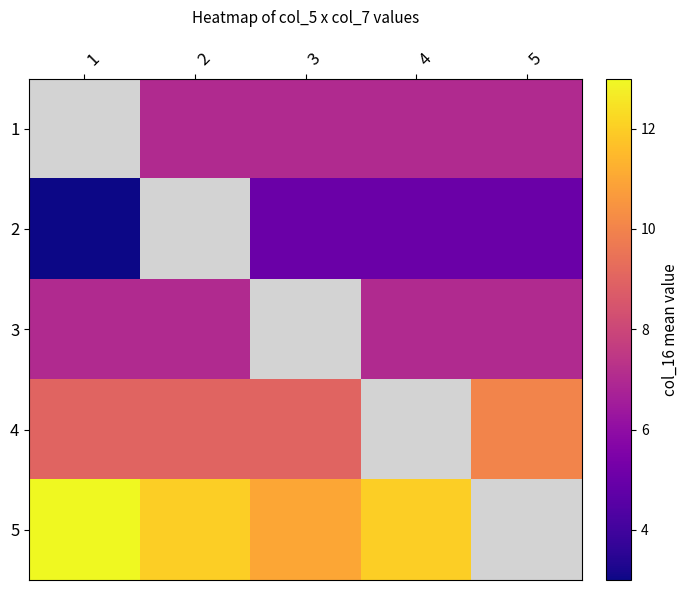

What is the difference between the highest and lowest values at 2?

5.0